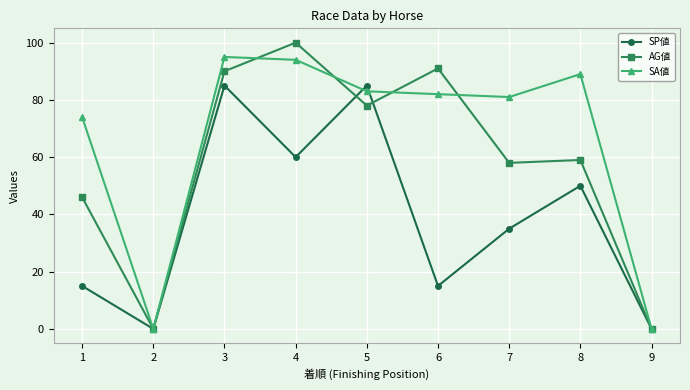

True or false: SA値 has more than 1 interior local peaks.

True